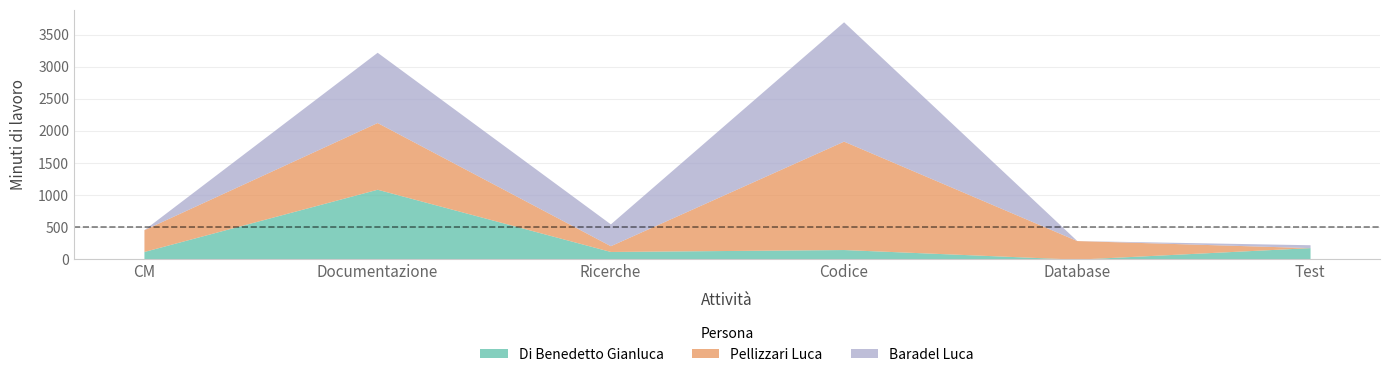

Reading right to left, transcribe all the data shown in this chart.

Di Benedetto Gianluca: Test=180	Database=0	Codice=150	Ricerche=120	Documentazione=1090	CM=120
Pellizzari Luca: Test=0	Database=290	Codice=1690	Ricerche=90	Documentazione=1040	CM=340
Baradel Luca: Test=45	Database=0	Codice=1860	Ricerche=340	Documentazione=1095	CM=0